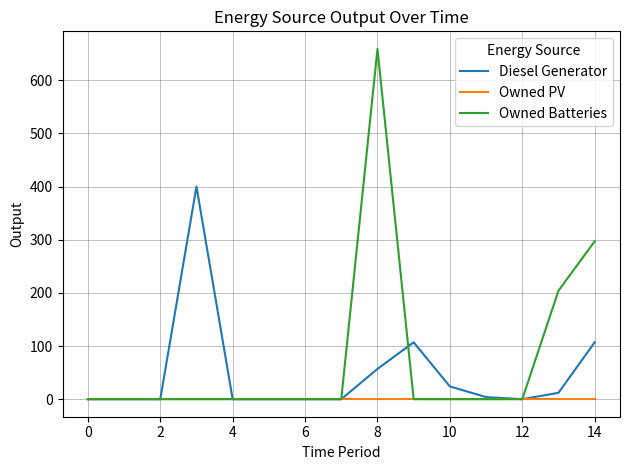

Which series has the largest range (max minus min)?

Owned Batteries